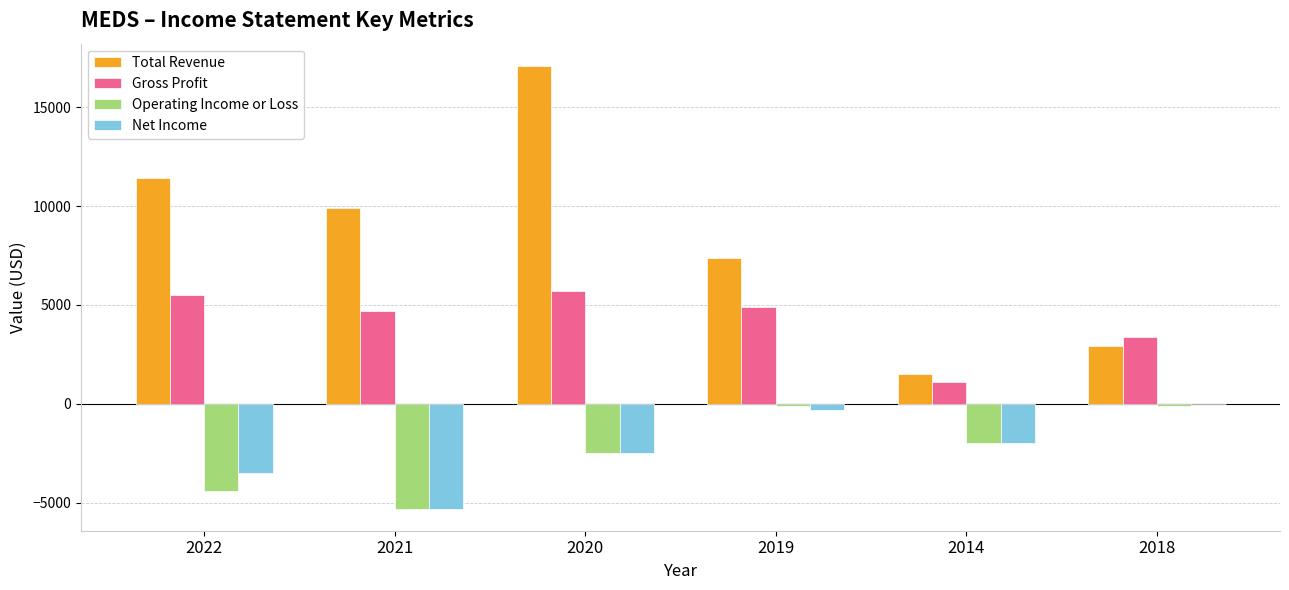

At which label is Total Revenue closest to 9300?

2021